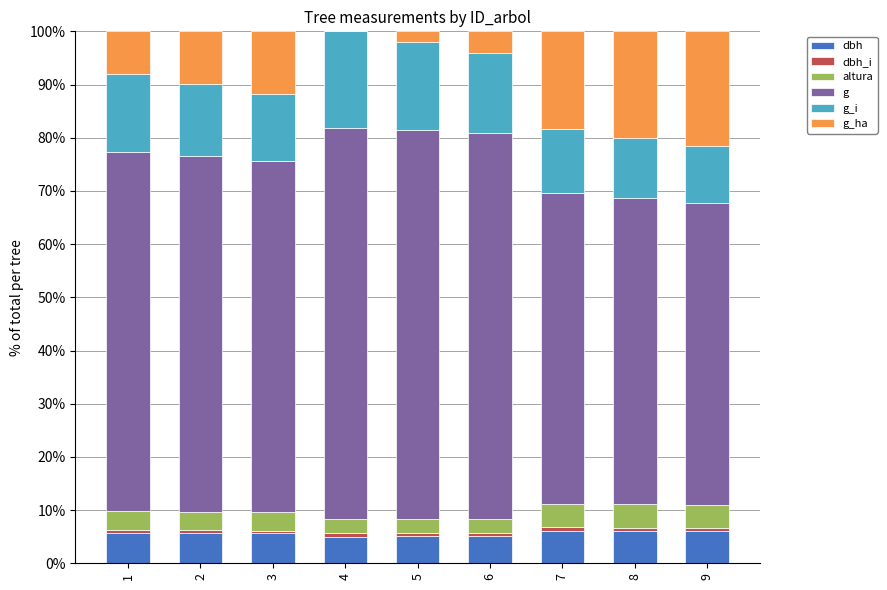

What is the maximum value for dbh?

6.1